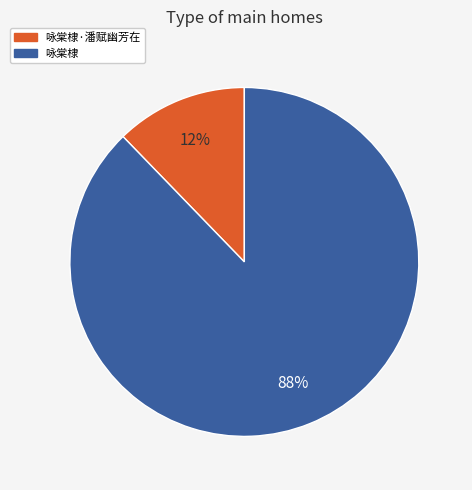

How many segments does this pie chart have?

2